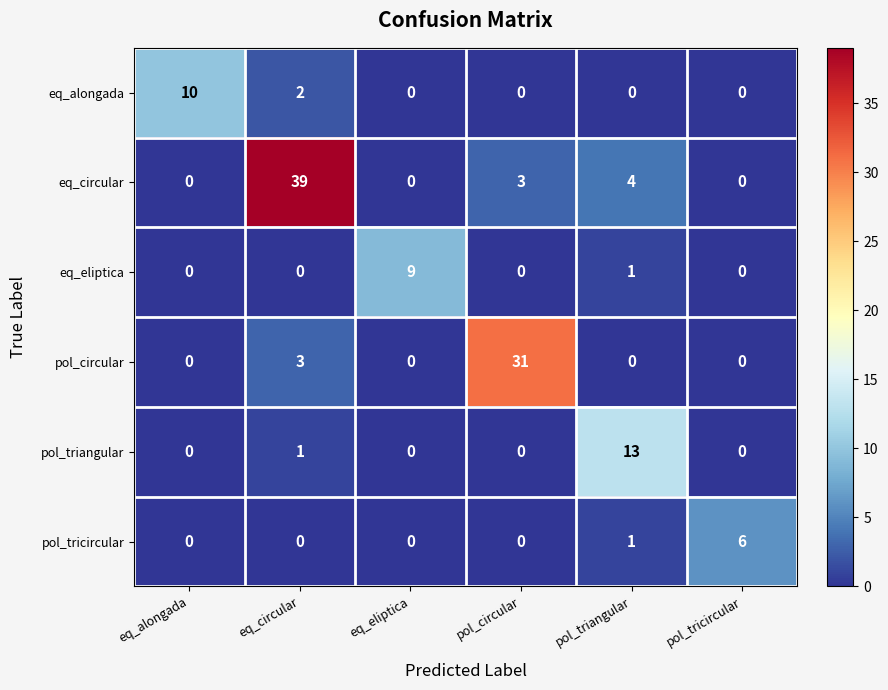

Is it true that eq_circular equals 2 at pol_circular?

False